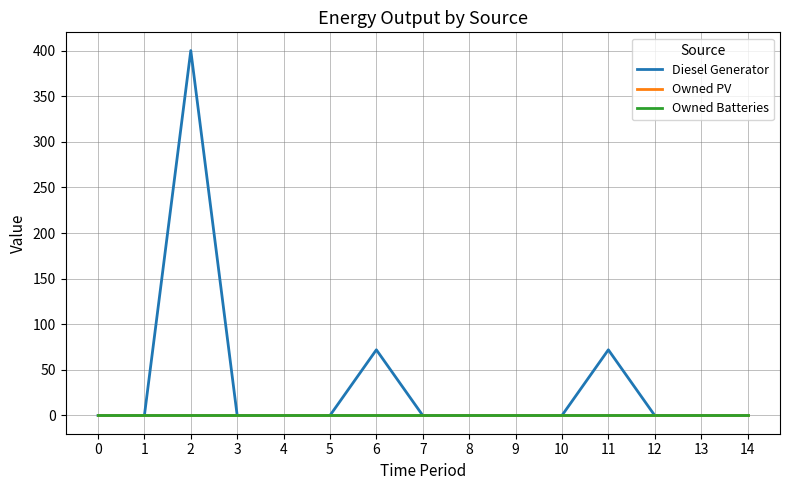

Between 6 and 14, which series saw the biggest shift?

Diesel Generator